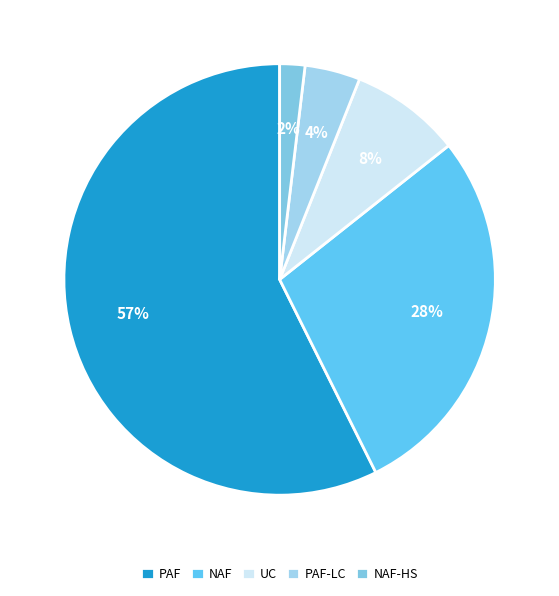

What portion of the pie excludes PAF-LC?

95.8%